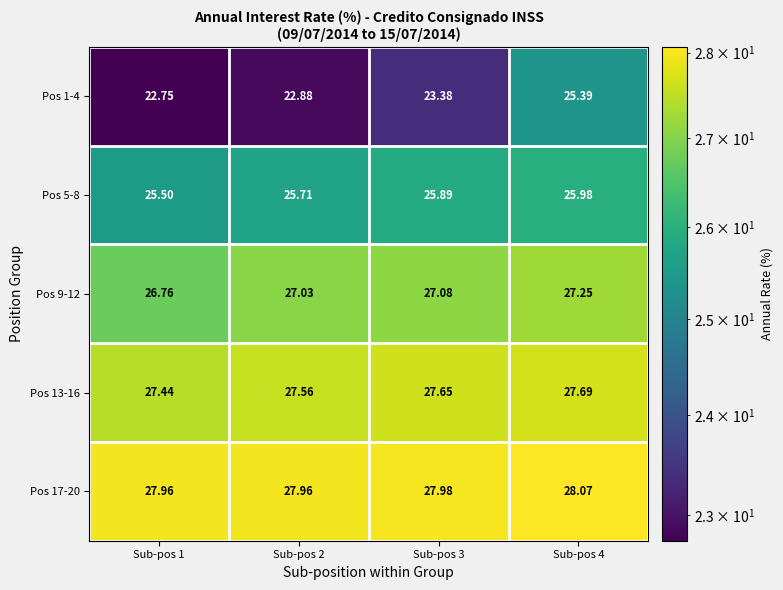

Which series has the largest range (max minus min)?

Pos 1-4